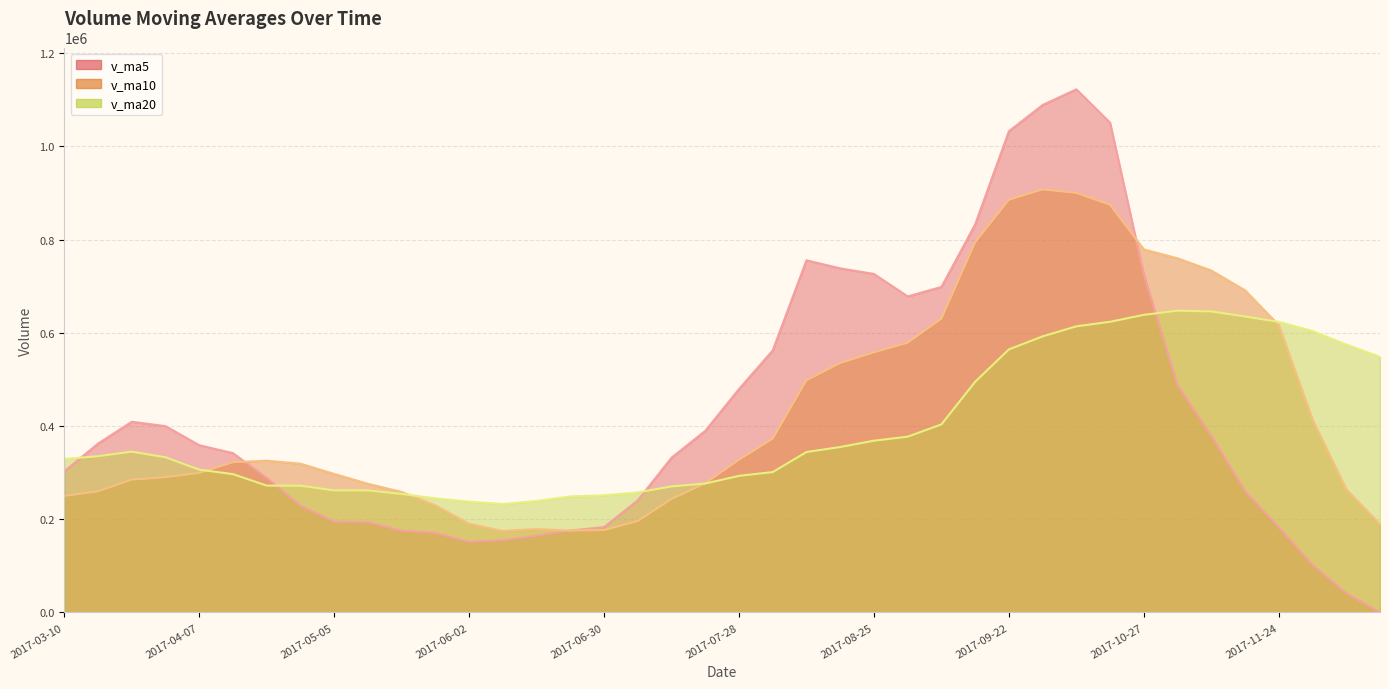

Which series has the largest range (max minus min)?

v_ma5